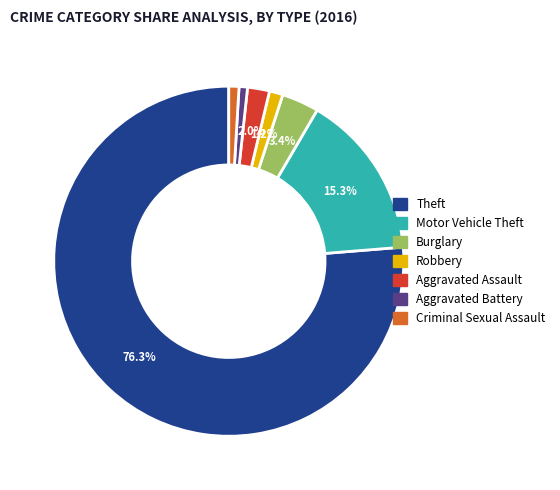

Is there any slice that represents more than half of the pie?

Yes